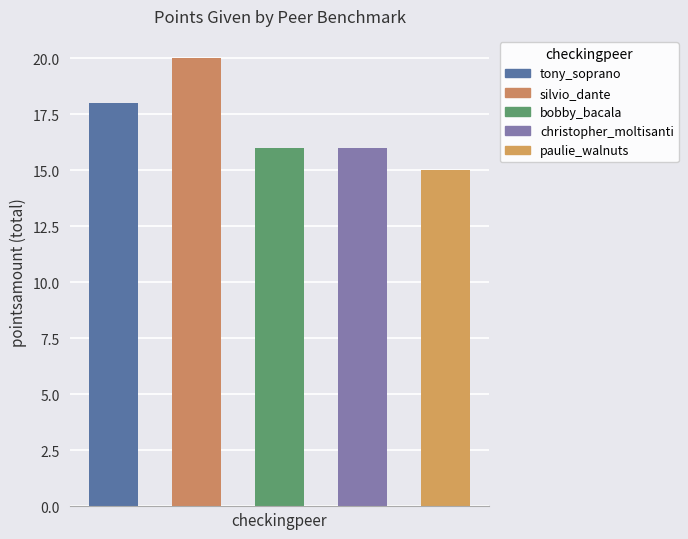

List the labels in order of value, smallest first.

paulie_walnuts, bobby_bacala, christopher_moltisanti, tony_soprano, silvio_dante